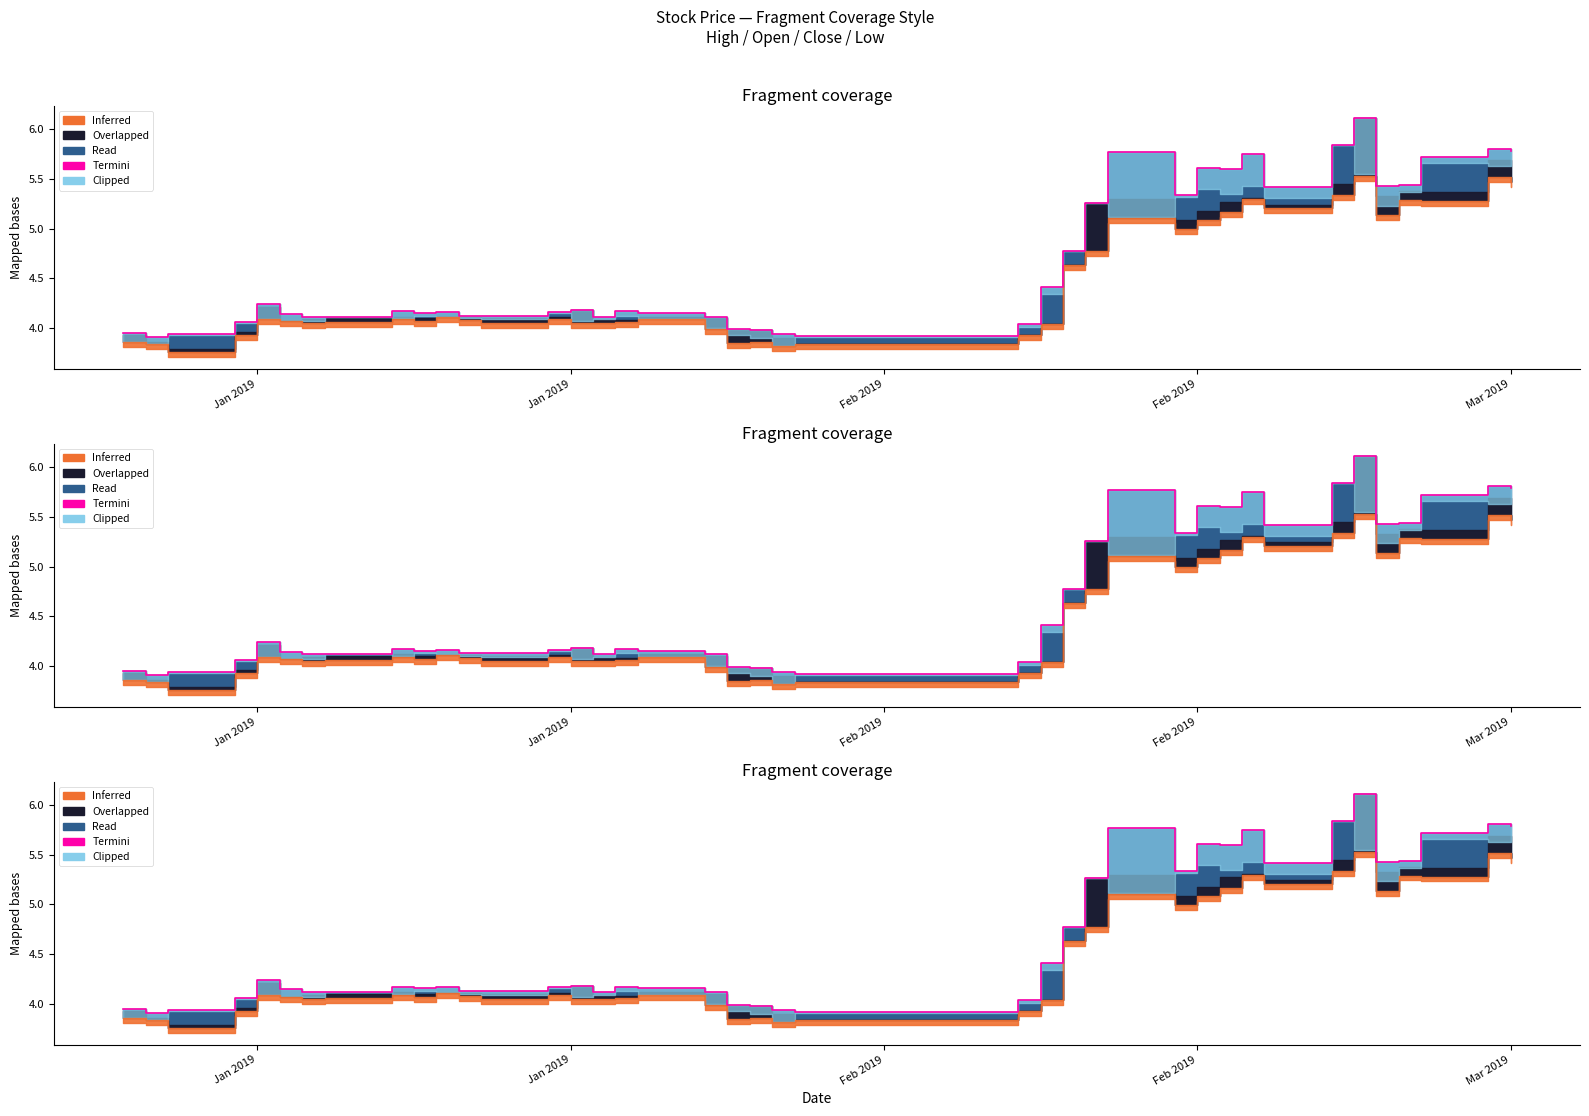

How many interior local valleys (lower than both neighbors) does the data have?

8